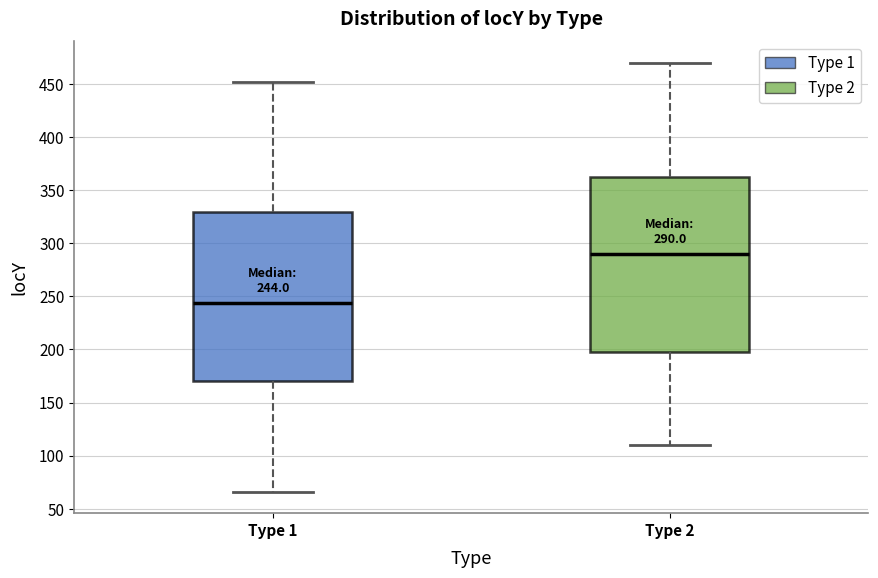

Which box's median line is the lowest?

Type 1